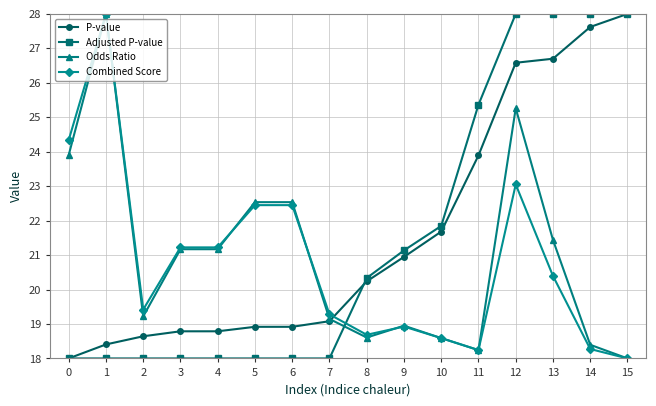

At 12, list the series in order from smallest to largest.

Combined Score, Odds Ratio, P-value, Adjusted P-value